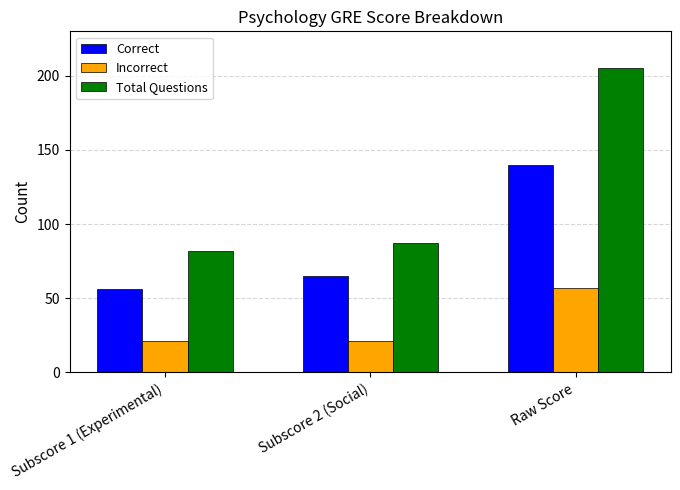

What is the value of the Incorrect bar at the 2nd from the left?

21